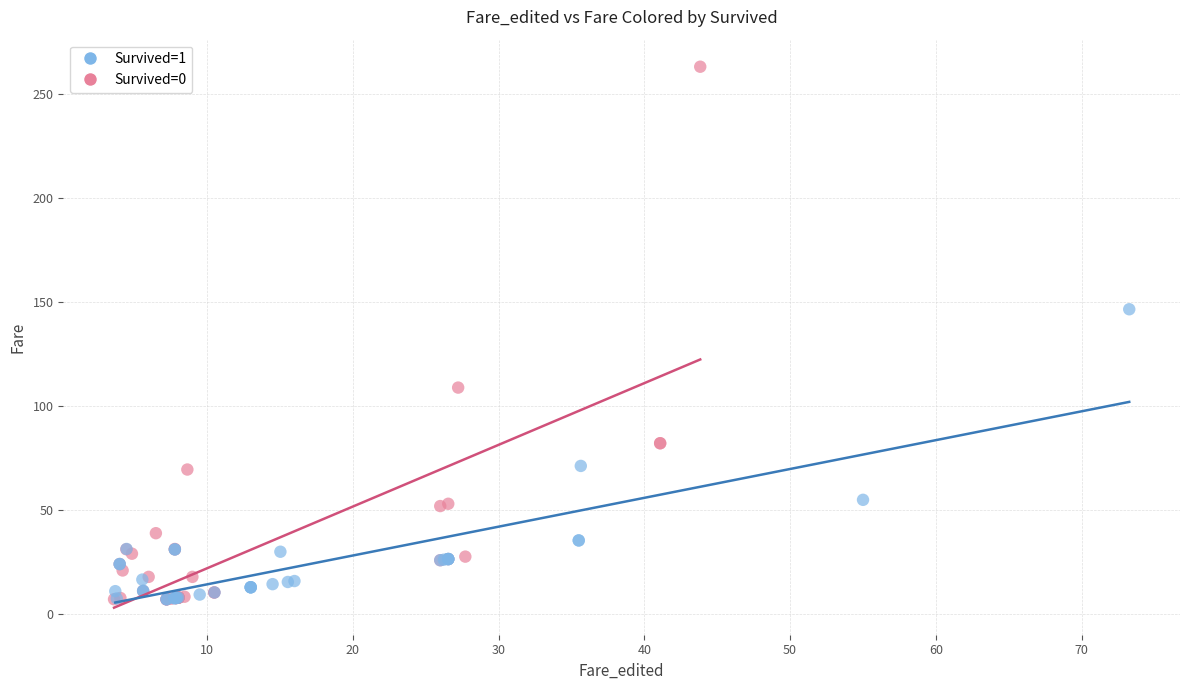

Which series has the largest Y range (max minus min)?

Survived=0